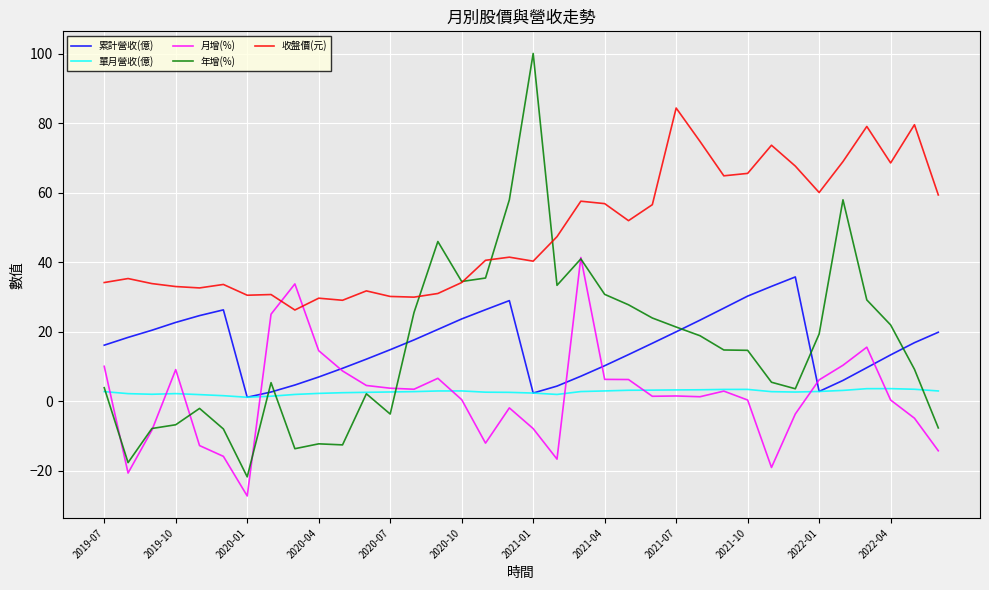

True or false: 月增(%) and 年增(%) cross at least once.

True